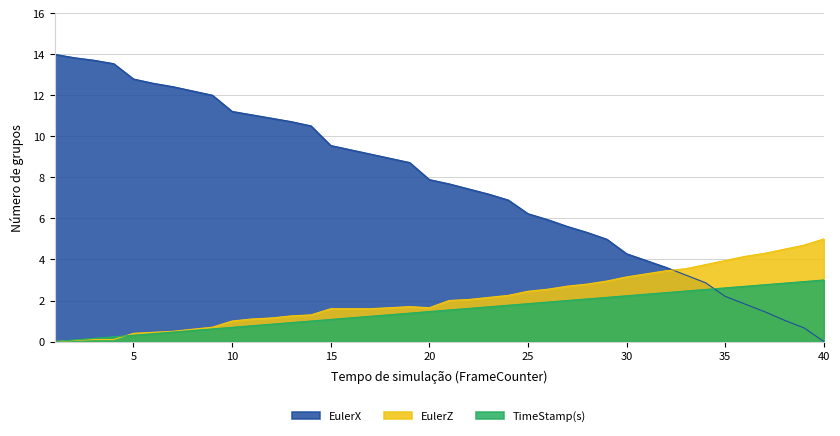

Is the value of EulerX at 5 greater than the value of EulerZ at 24?

Yes